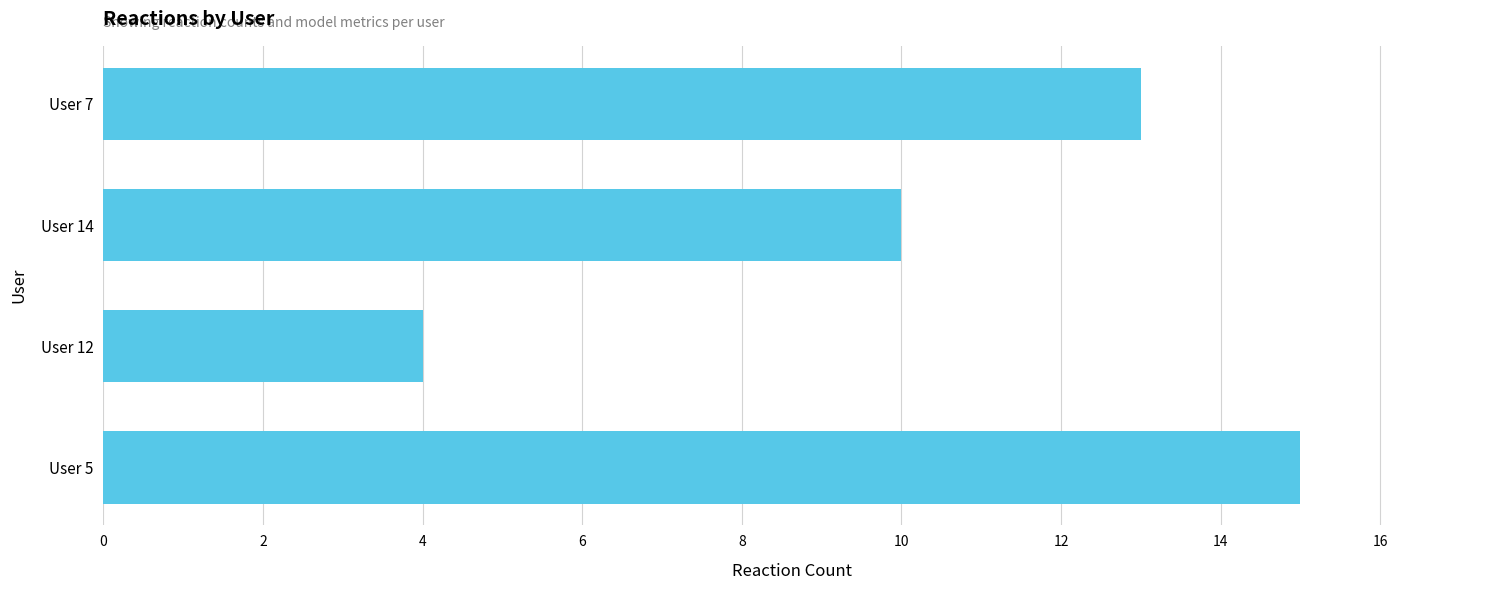

The value at User 5 is 15. True or false?

True